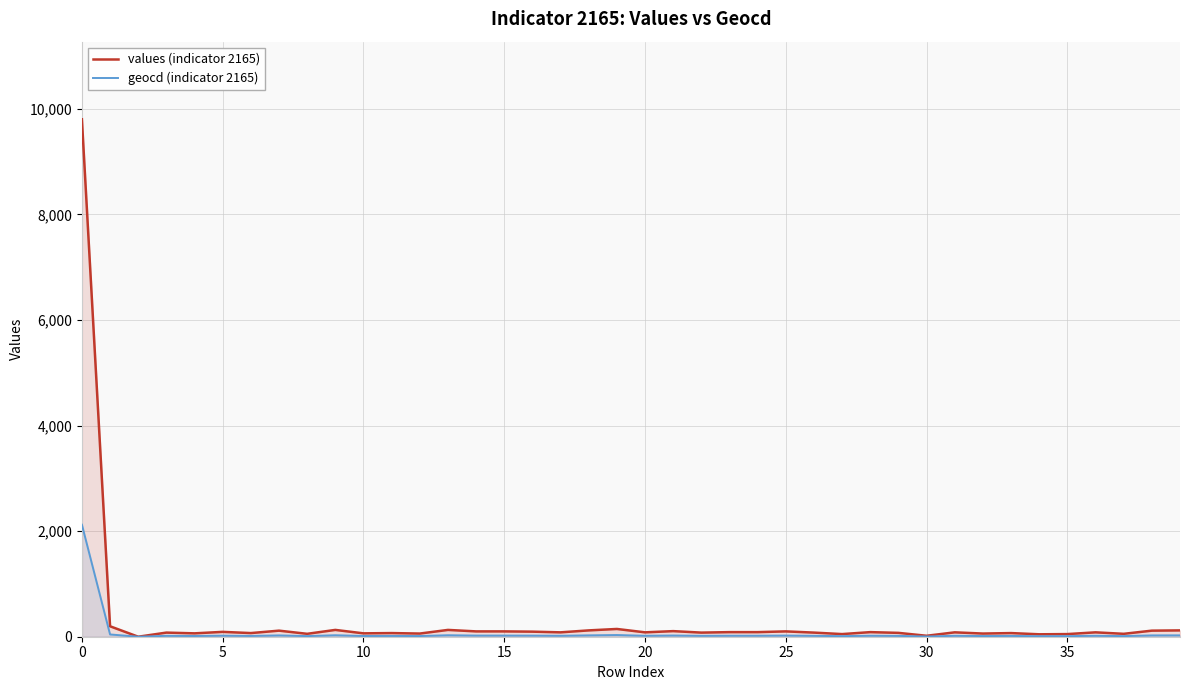

Which series has the largest range (max minus min)?

values (indicator 2165)